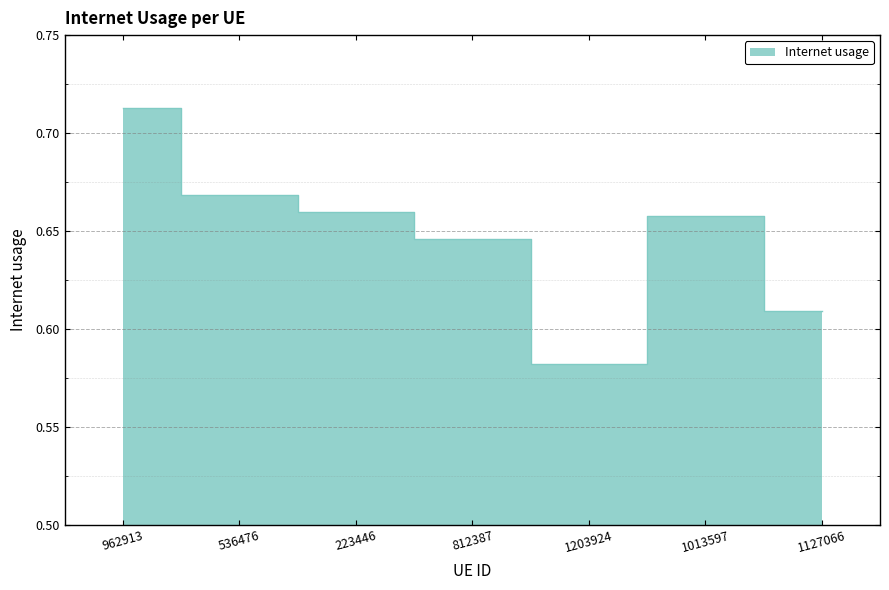

How many lines are shown in the chart?

1